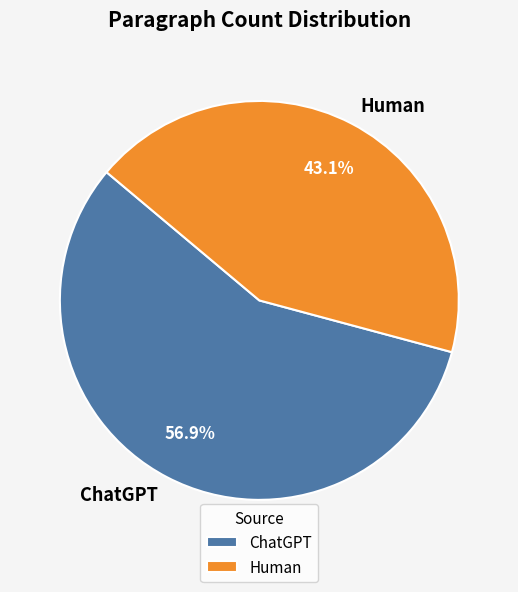

What portion of the pie excludes Human?

56.9%